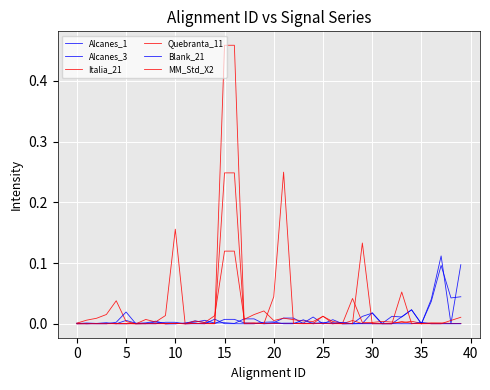

What is the greatest value displayed?

0.5